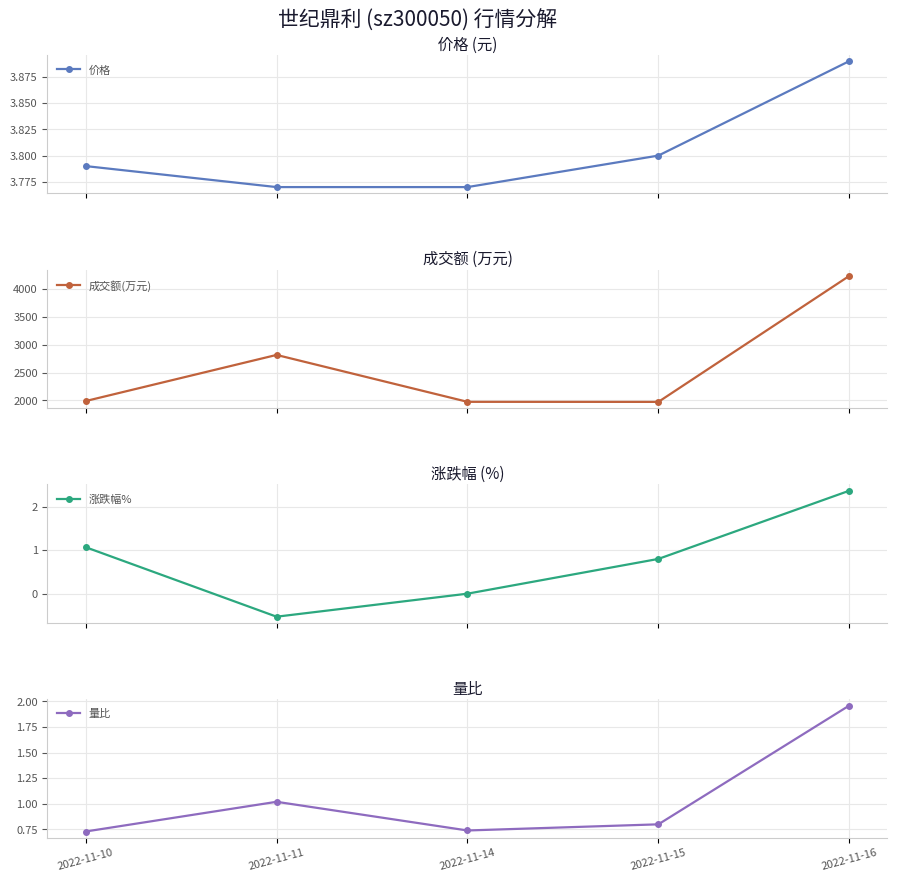

At how many categories does at least one series exceed 2719?

2